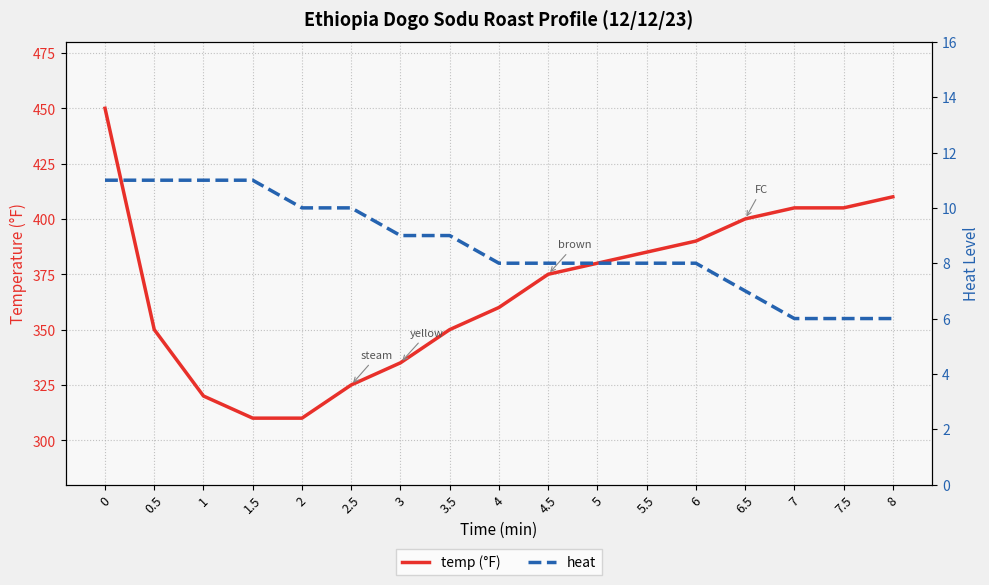

What is the label of the 11th point from the left?

5